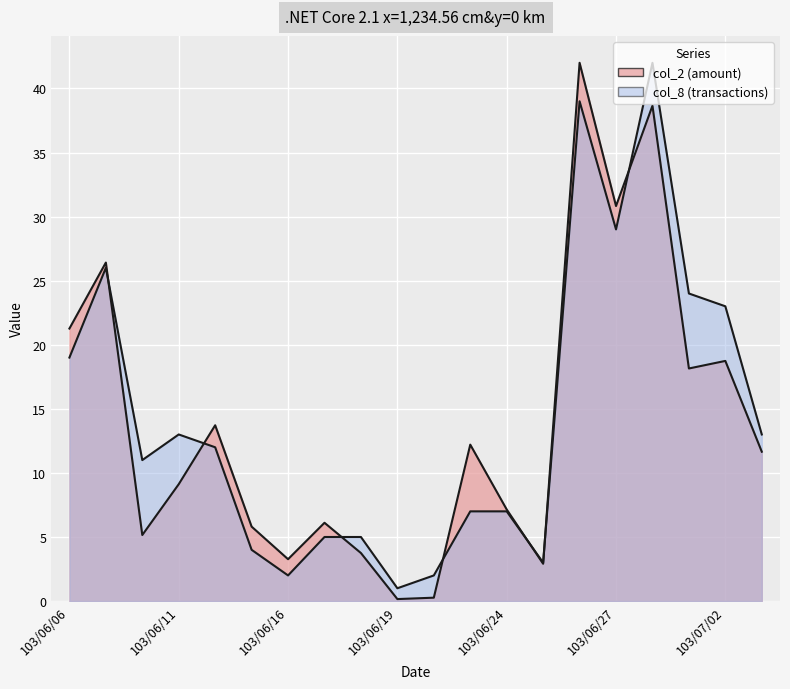

The value of col_8 at 103/06/09 is 16.3. True or false?

False